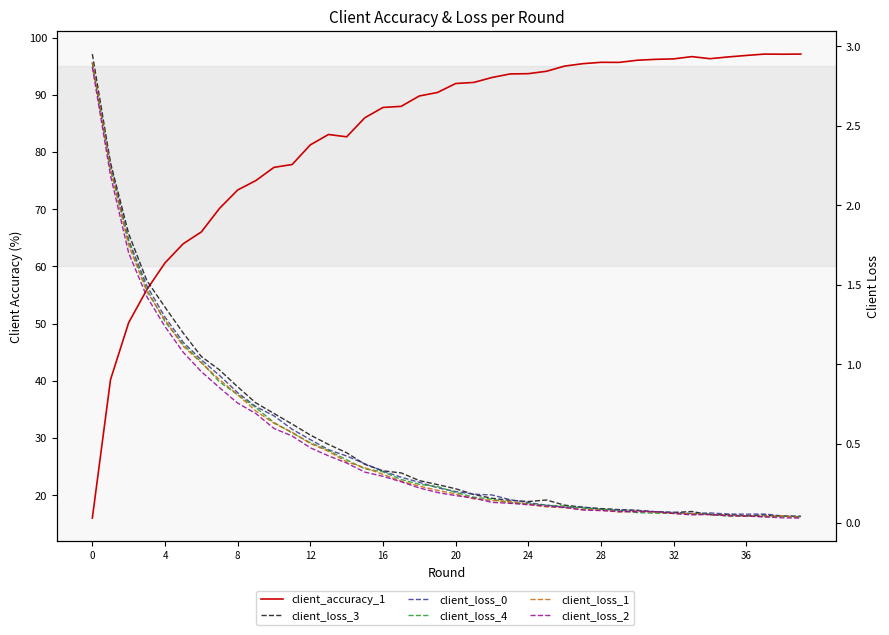

What is the label of the 23rd point from the right?

17